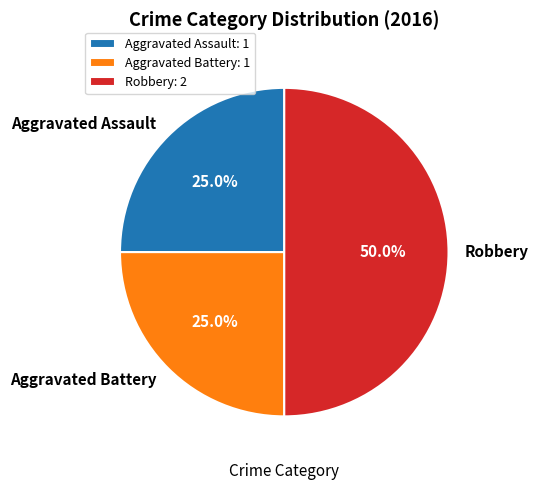

Does Aggravated Assault represent more than half of the total?

No